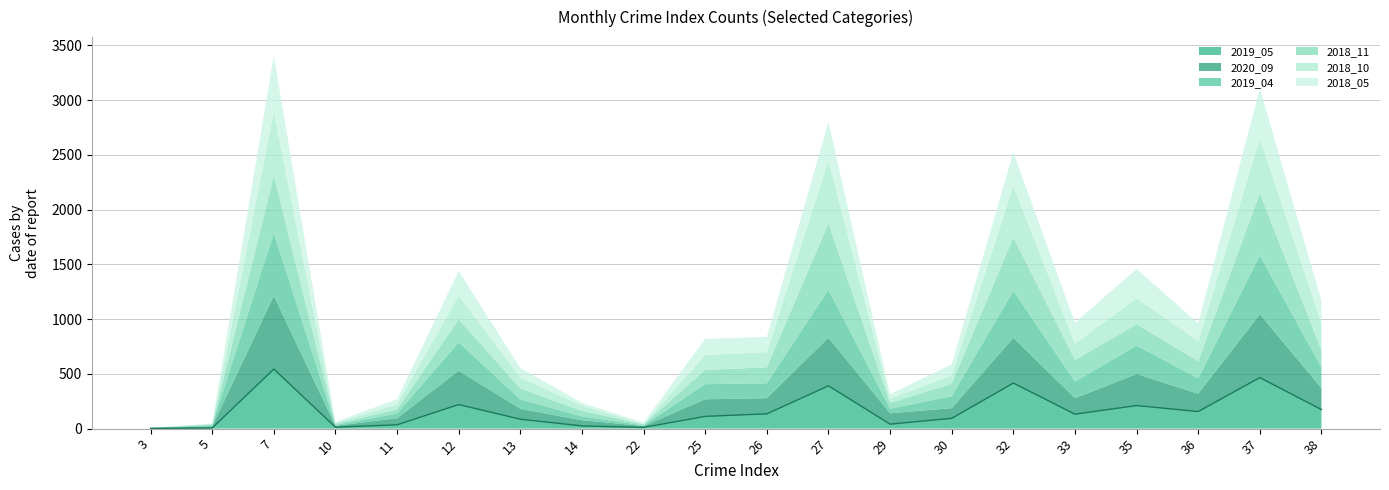

How many times do 2018_11 and 2018_05 cross each other?

7